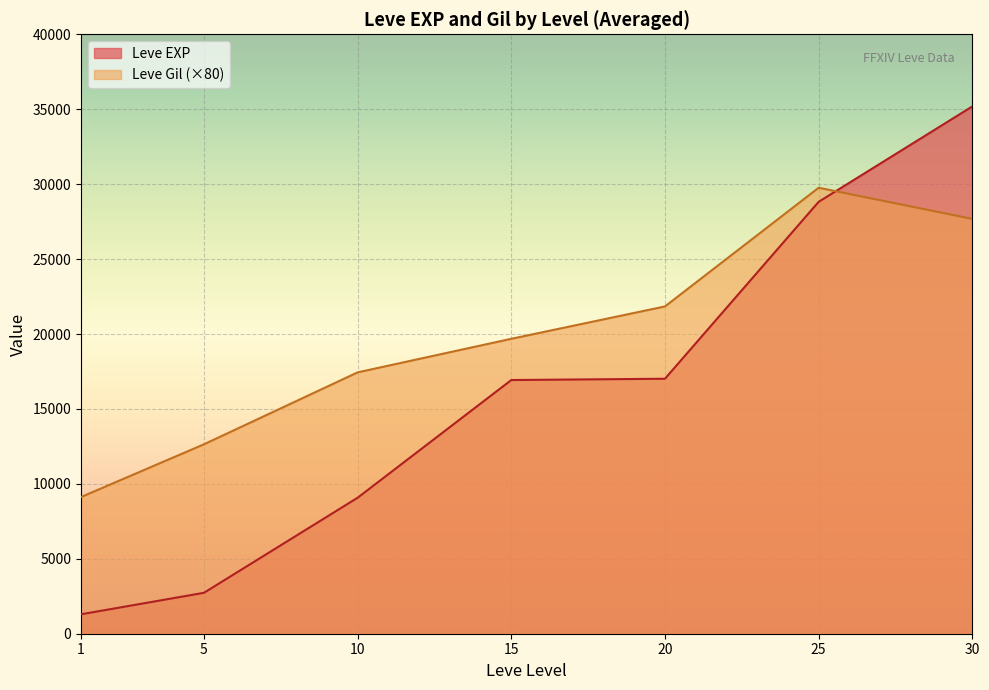

What value does the Leve Gil series have at 20, to the nearest 10?

280